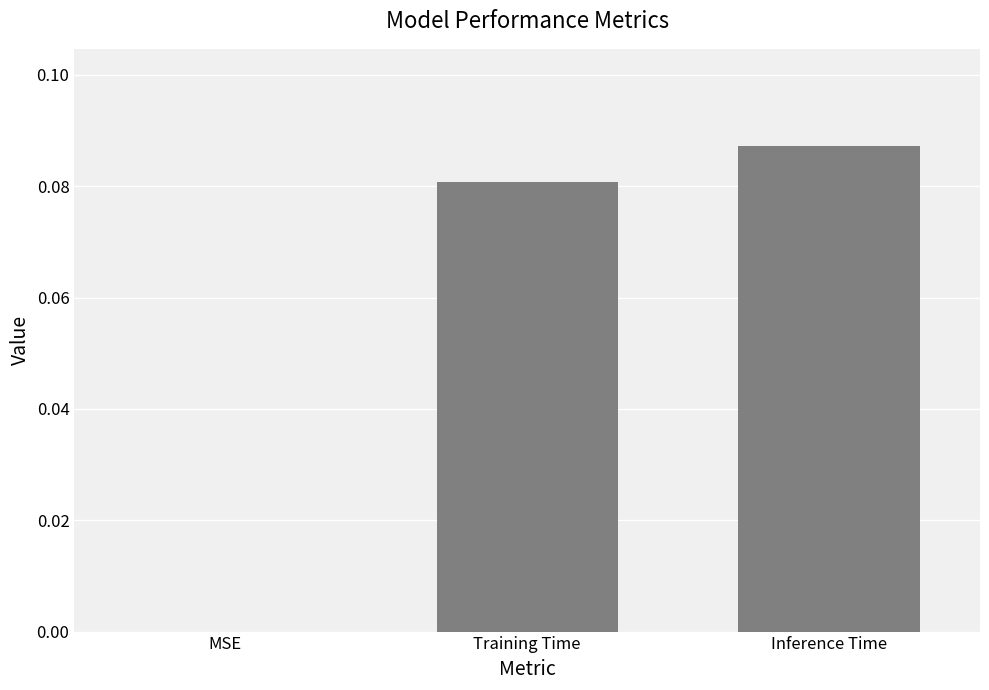

The value at Training Time is 0.0. True or false?

False